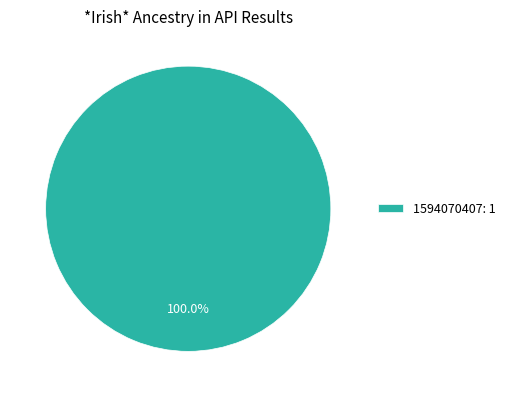

How many segments does this pie chart have?

1